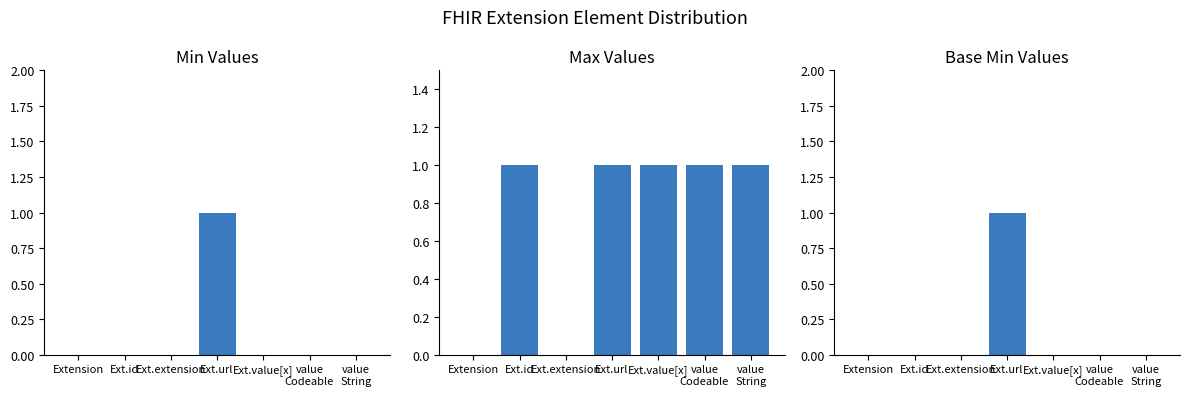

Rank the series at Ext.url from highest to lowest value.

Min, Max, Base Min